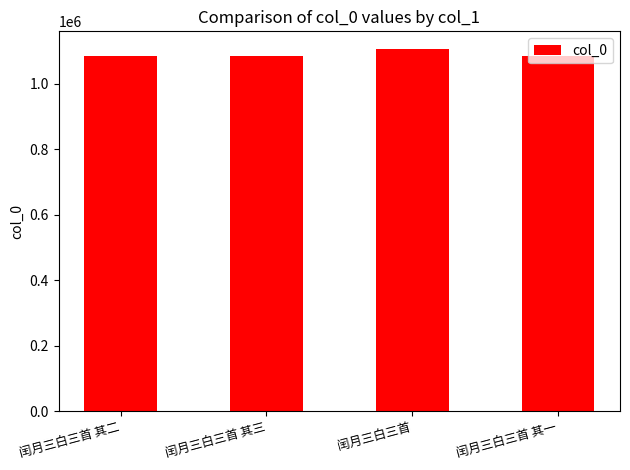

What is the difference between the values at 闰月三白三首 其一 and 闰月三白三首?

20154